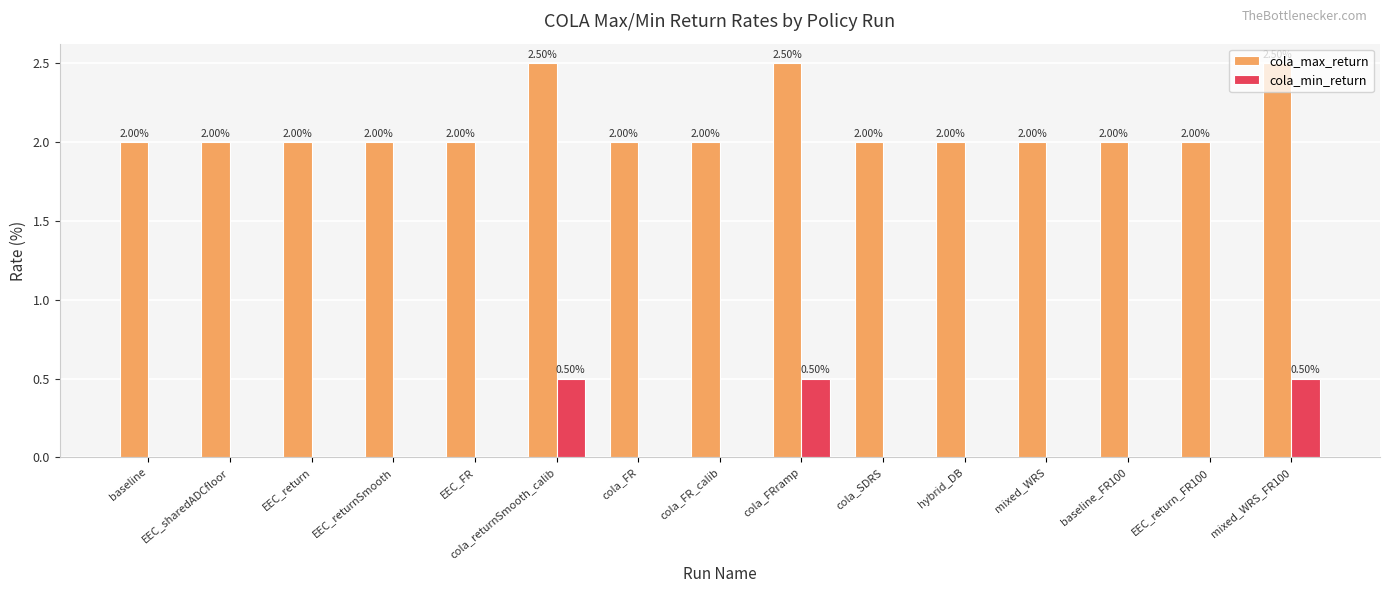

Are the bars horizontal?

No